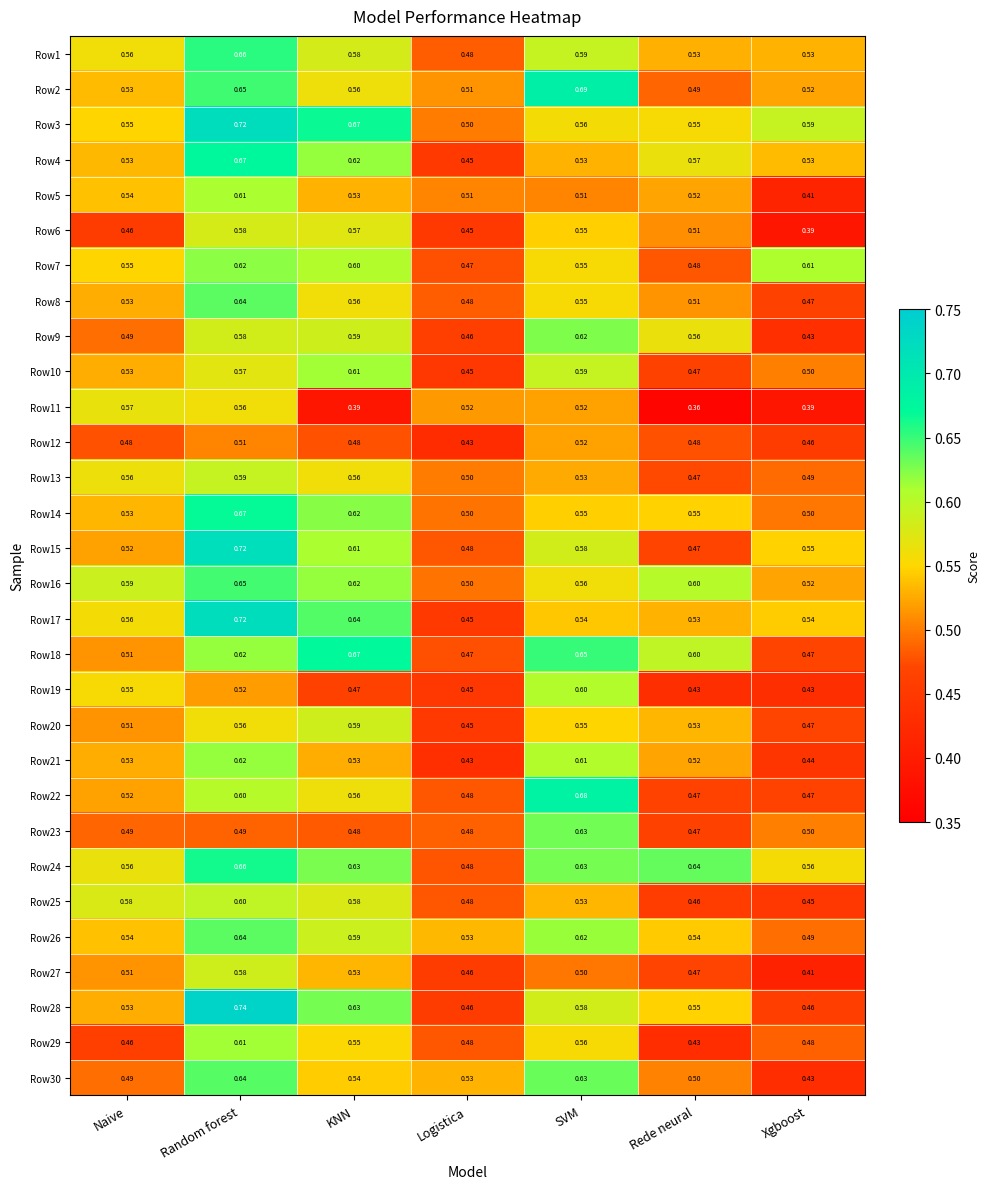

At which label is Row11 closest to 0?

Rede neural